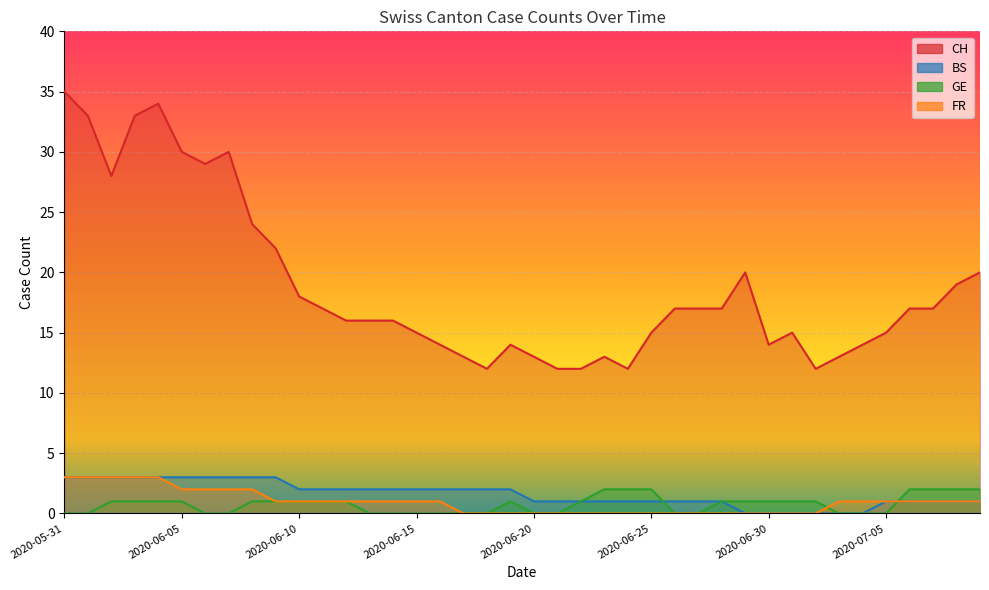

What is the sum of all FR values?

38